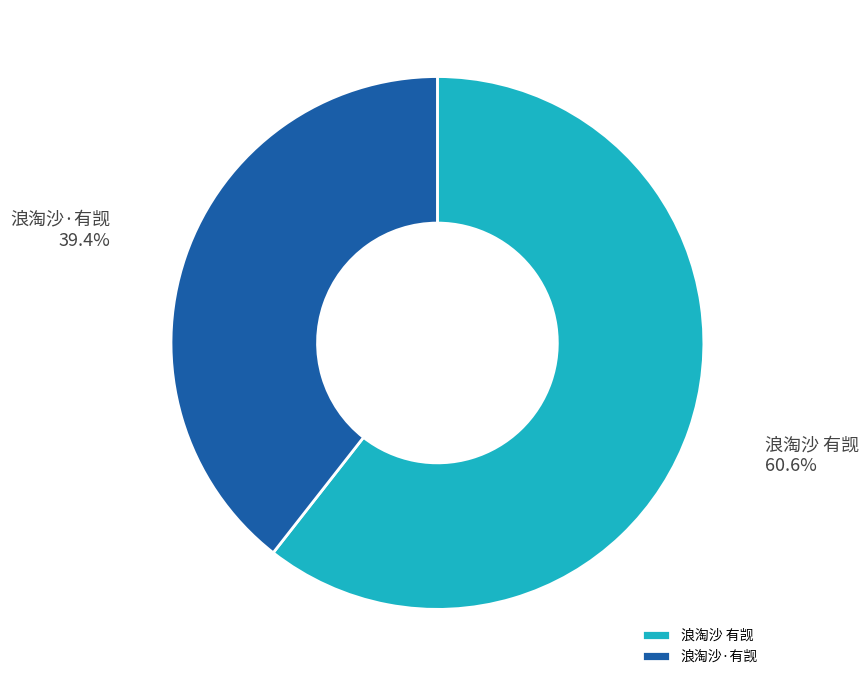

What percentage is NOT represented by 浪淘沙 有觊?

39.4%